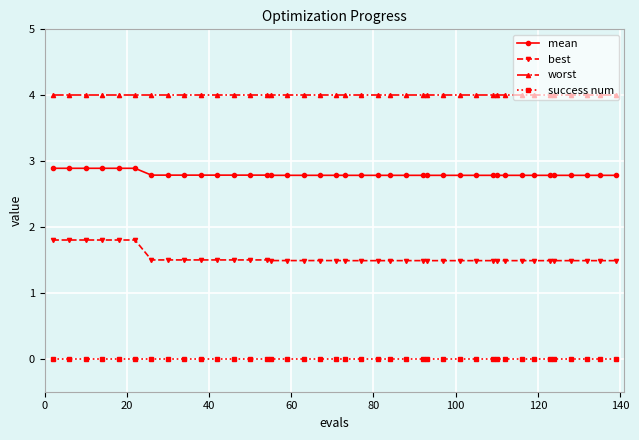

What is the sum of all worst values?

160.0